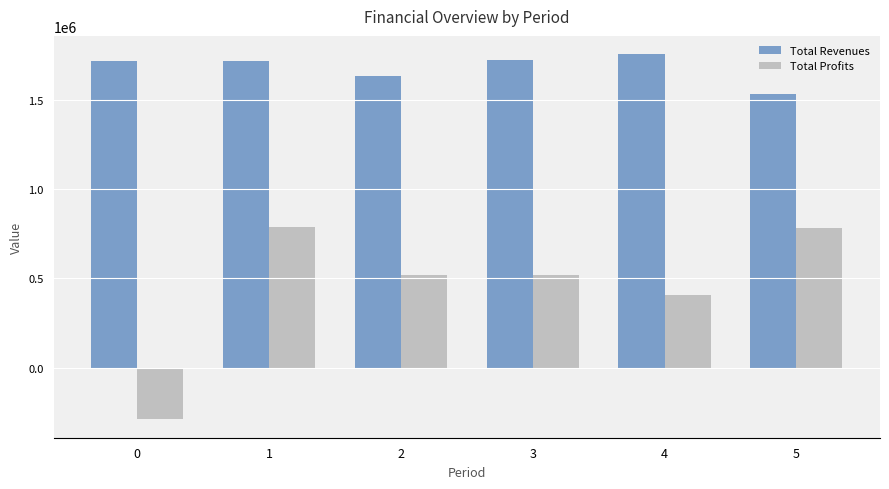

What is the lowest value of the Total Profits series?

-290486.5